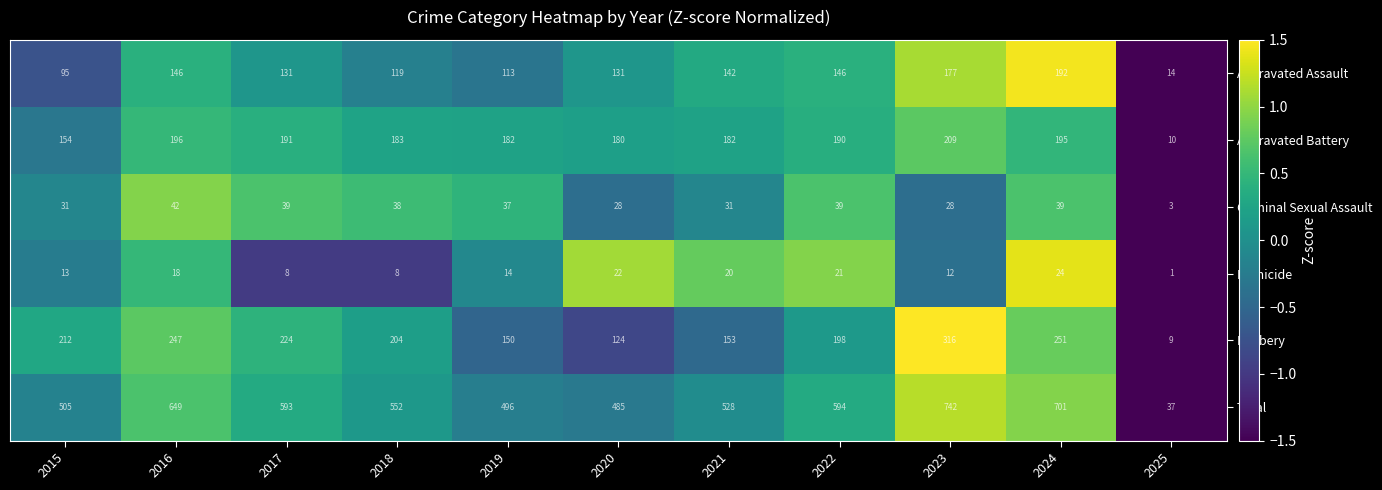

The value of Aggravated Assault at 2016 is 253. True or false?

False